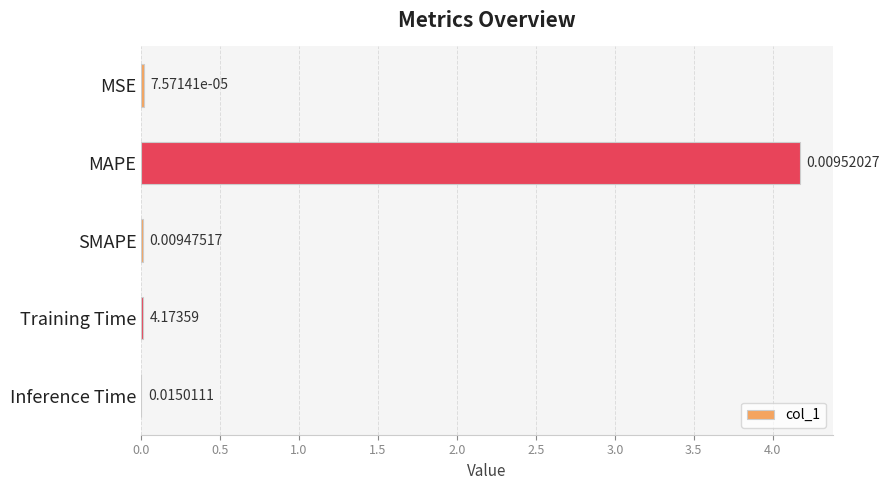

Which label corresponds to the largest value in the chart?

MAPE